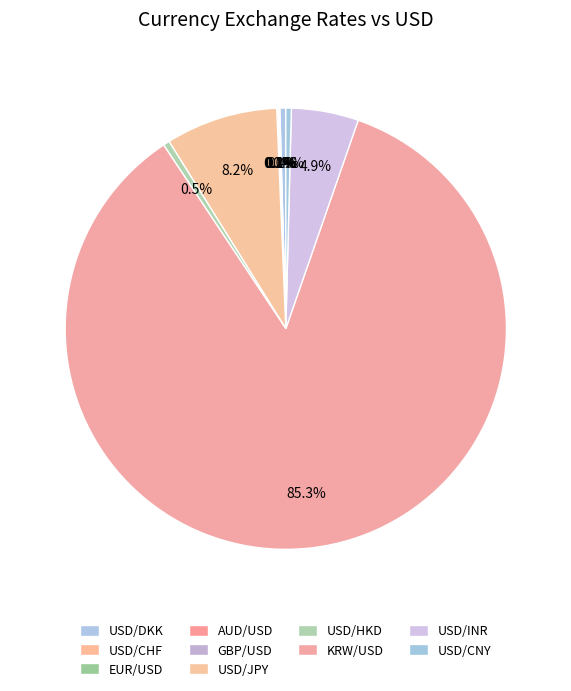

To the nearest percent, what is the difference between the GBP/USD and USD/INR slice percentages?

5%